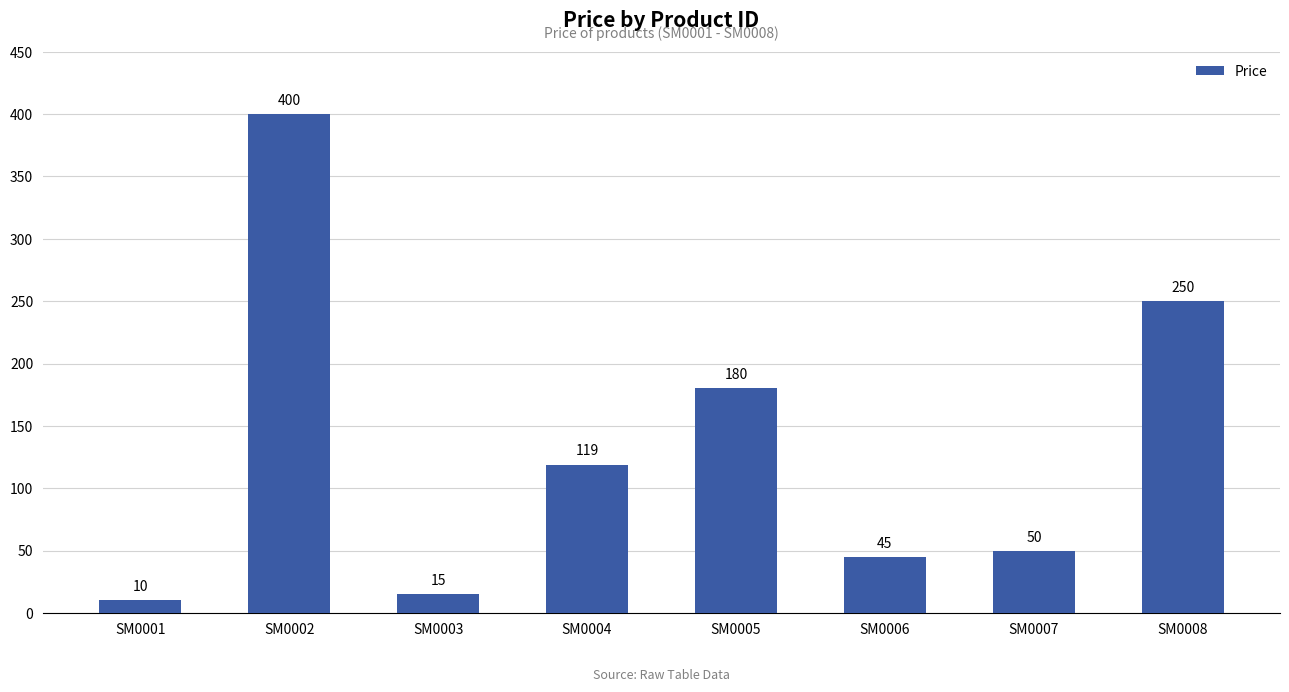

The chart shows a value of 180 at SM0005. True or false?

True